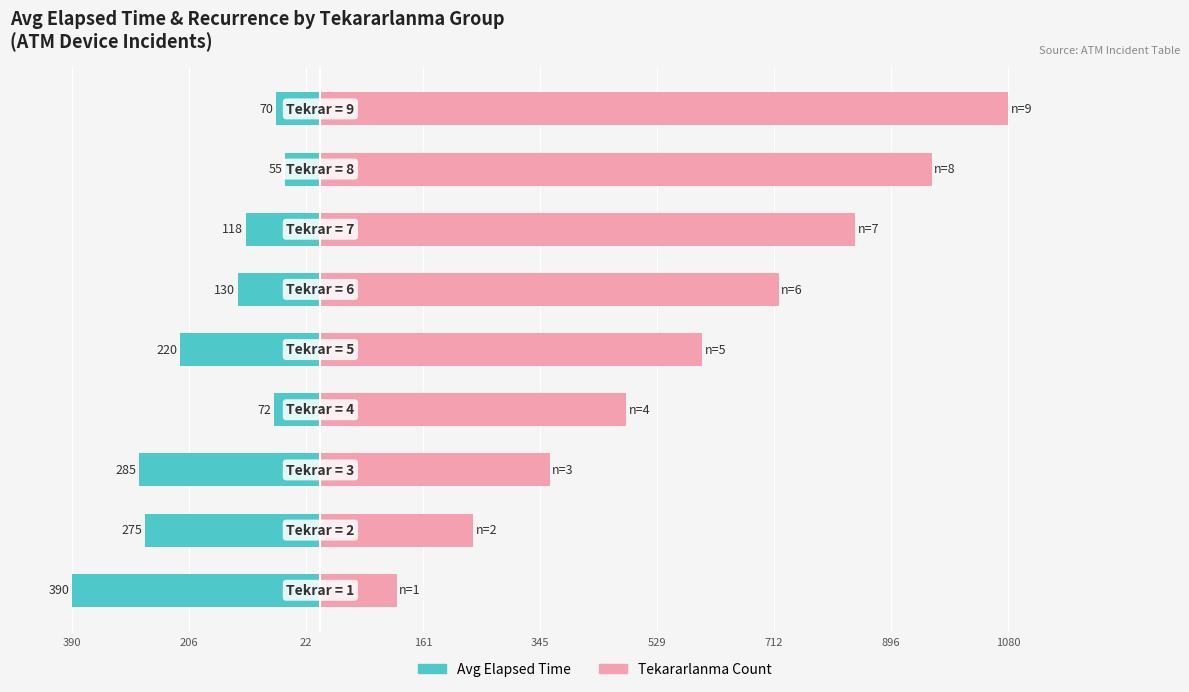

Which series has the widest spread of values?

Tekararlanma × 120